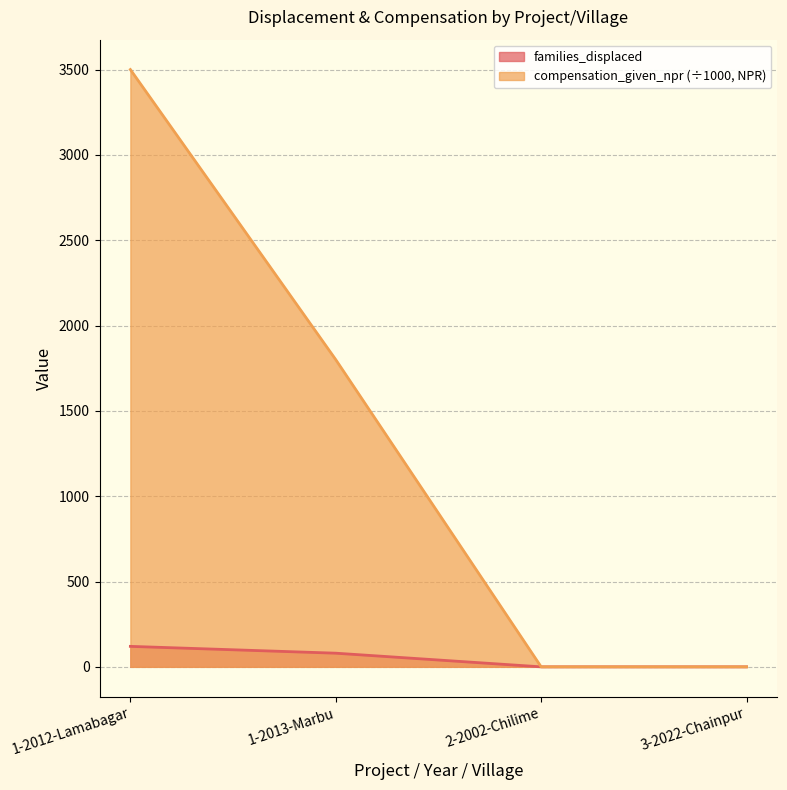

Reading left to right, list all the values displayed in this chart.

families_displaced: 1-2012-Lamabagar=120	1-2013-Marbu=80	2-2002-Chilime=0	3-2022-Chainpur=0
compensation_given_npr: 1-2012-Lamabagar=3500	1-2013-Marbu=1800	2-2002-Chilime=0	3-2022-Chainpur=0